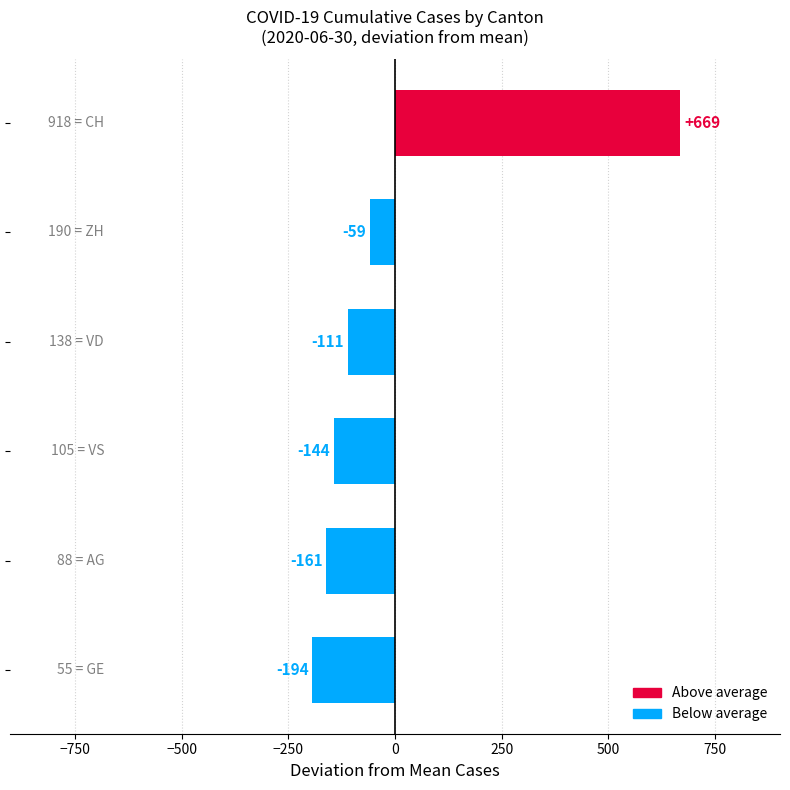

Count the number of data series in this chart.

1